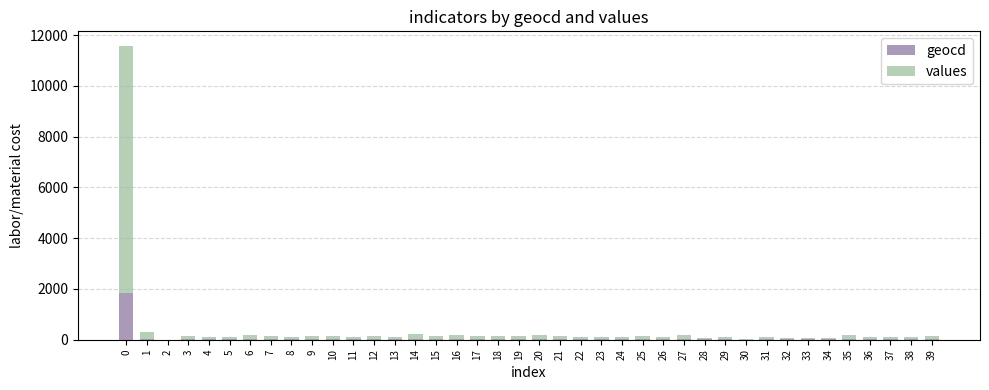

What is the difference between the maximum and second lowest values in the geocd series?

1821